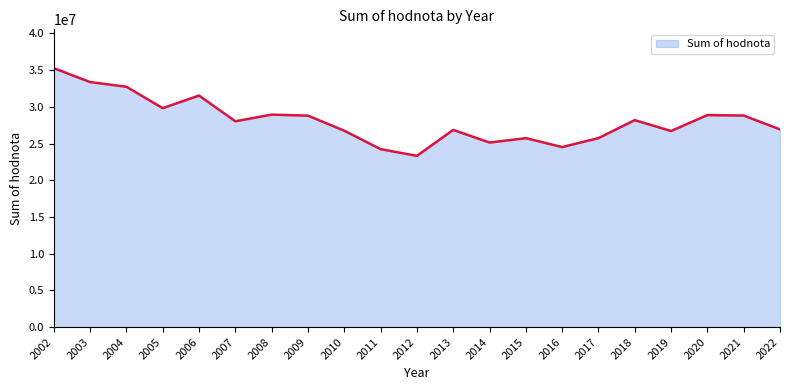

What is the change in value from 2010 to 2014?

-1612249